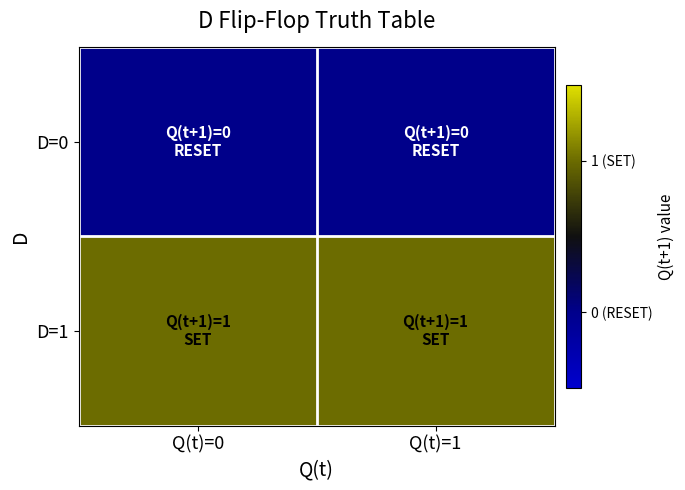

What is the total value across all series at Q(t)=0?

1